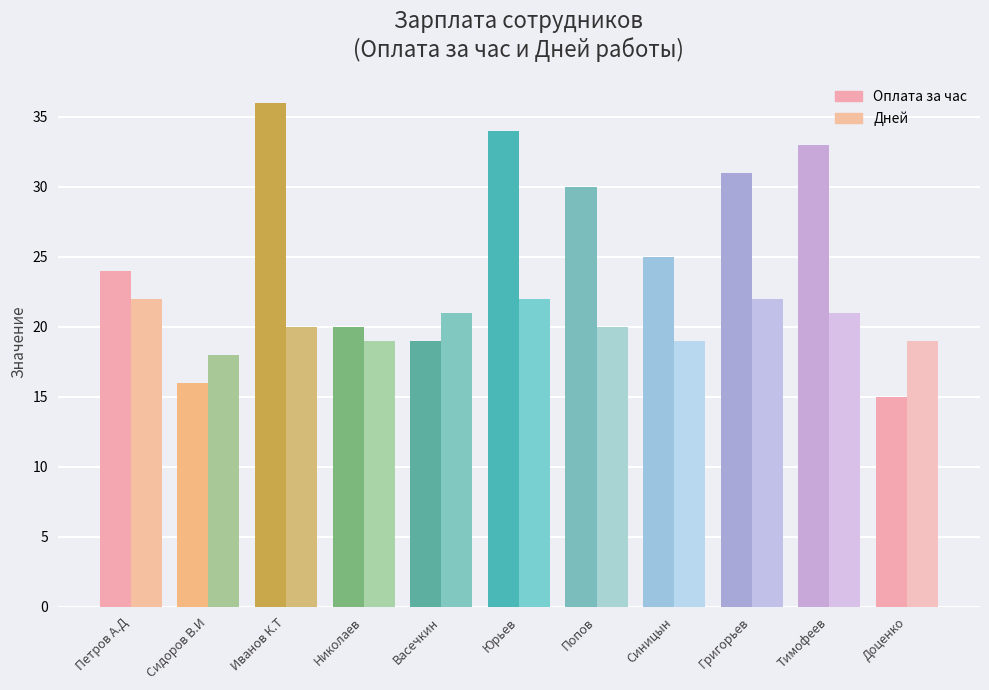

Is the value of Оплата за час at Григорьев greater than the value of Дней at Юрьев?

Yes